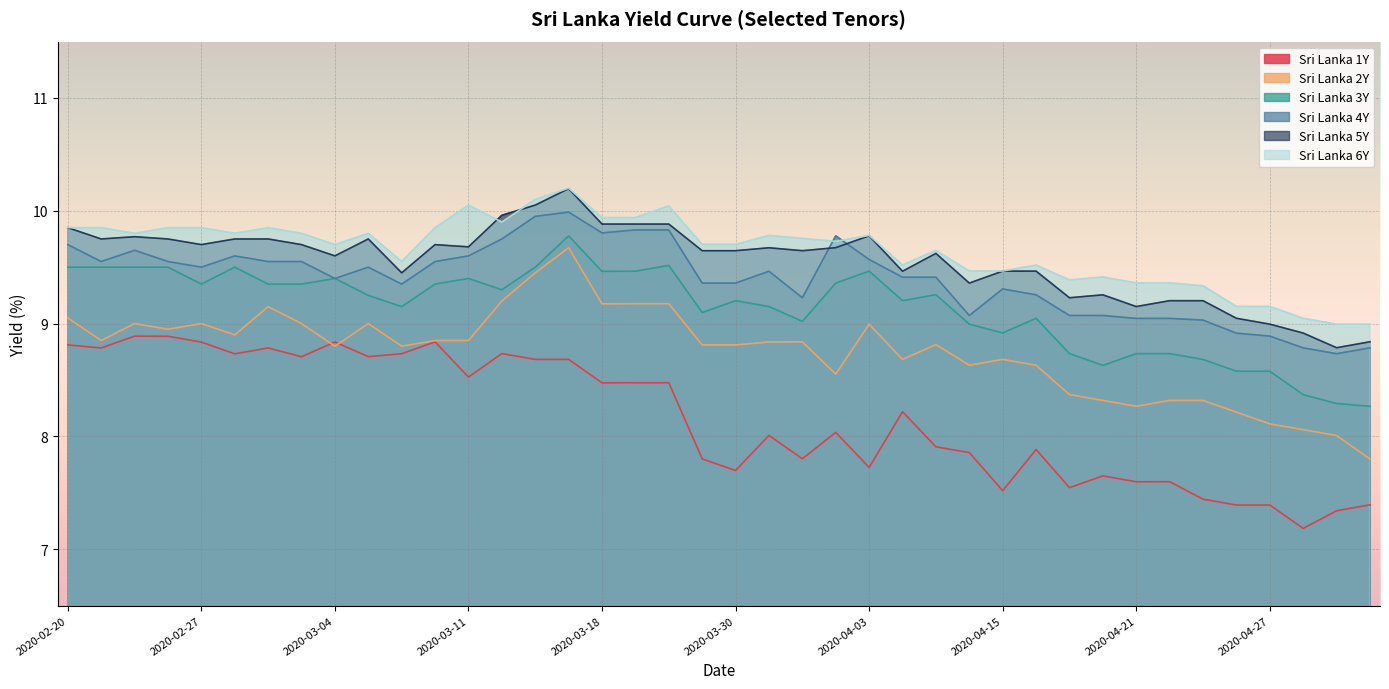

Which has a higher value, 2020-02-28 or 2020-03-30?

2020-02-28